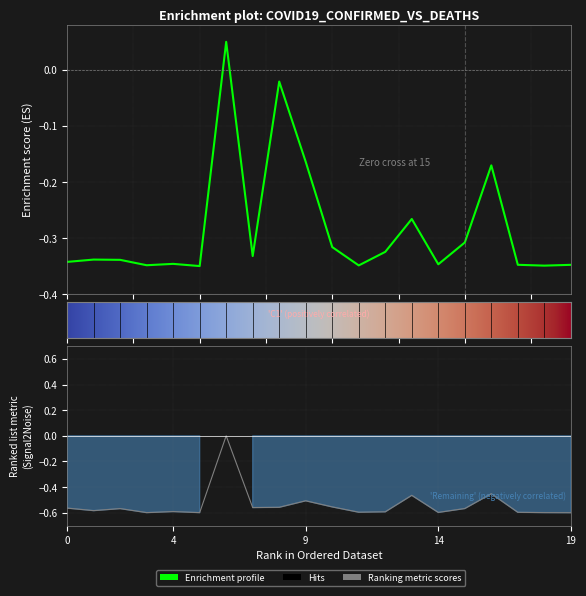

What is the sum of all Deaths values?

-10.8